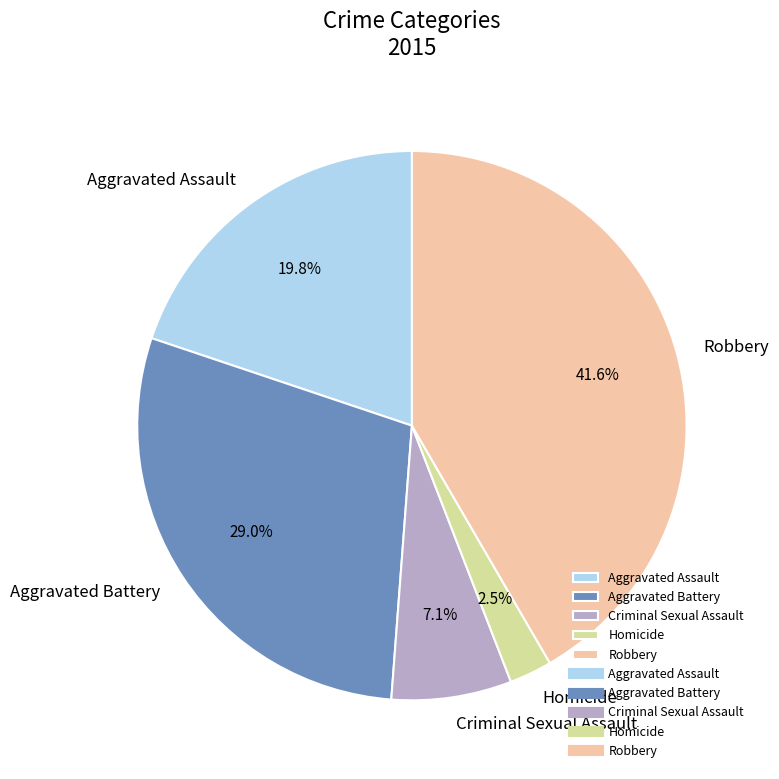

True or false: Aggravated Battery accounts for 43% of the total.

False